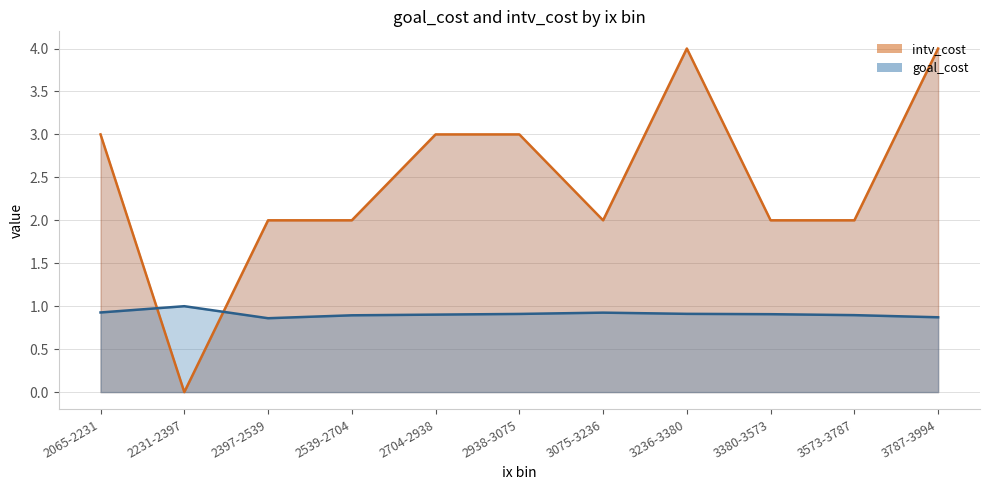

Rank the series by their average value, from highest to lowest.

intv_cost, goal_cost